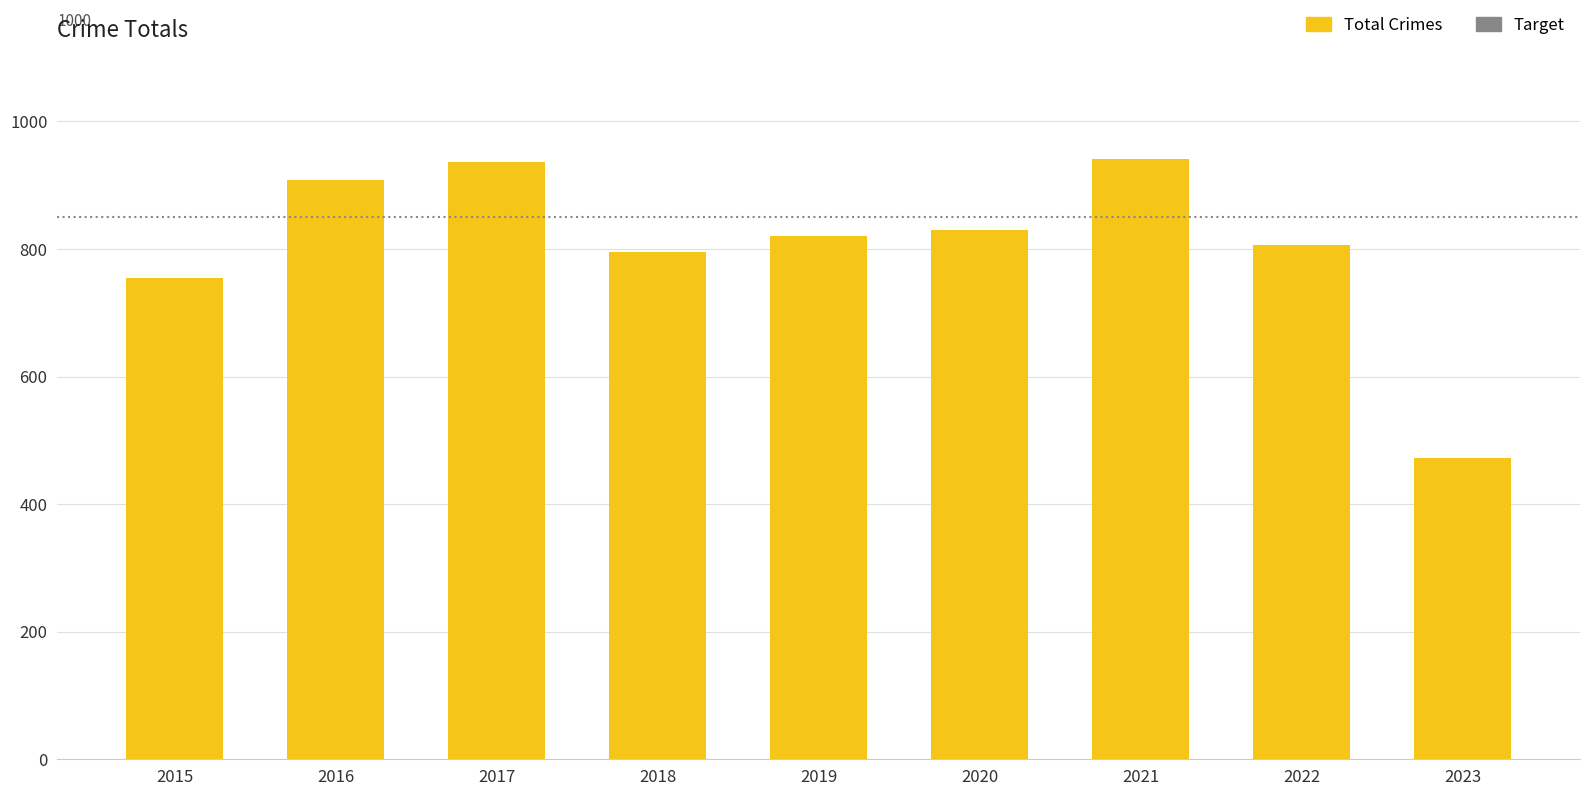

What is the value of the 9th bar from the left?

472